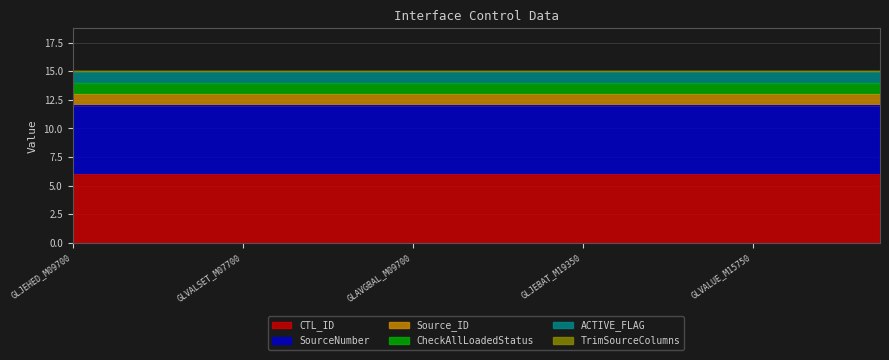

What is the minimum value for CTL_ID?

6